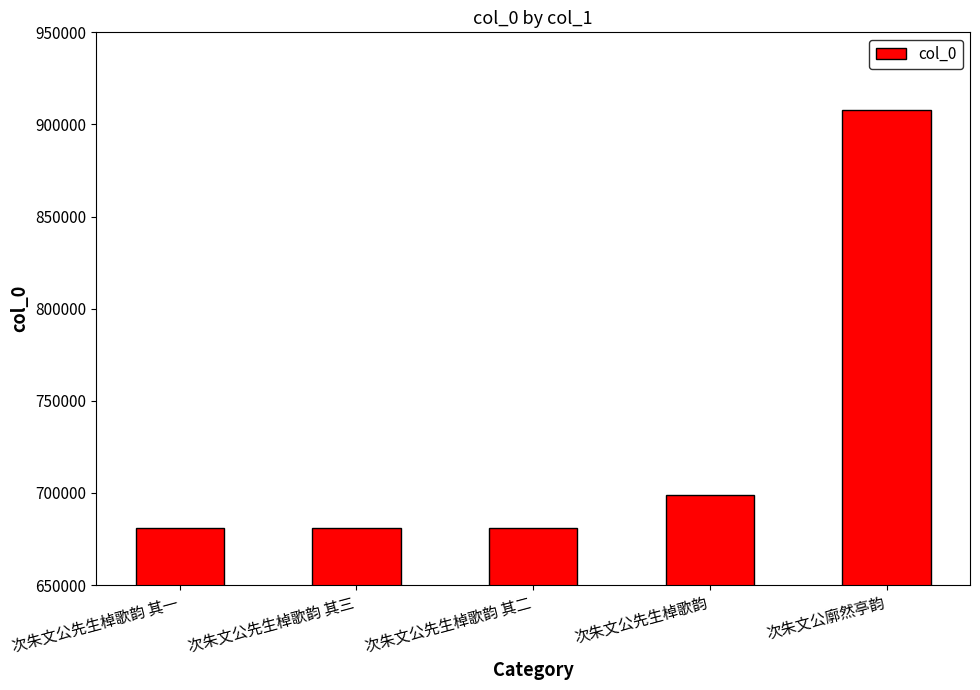

The chart shows a value of 345956 at 次朱文公先生棹歌韵 其一. True or false?

False